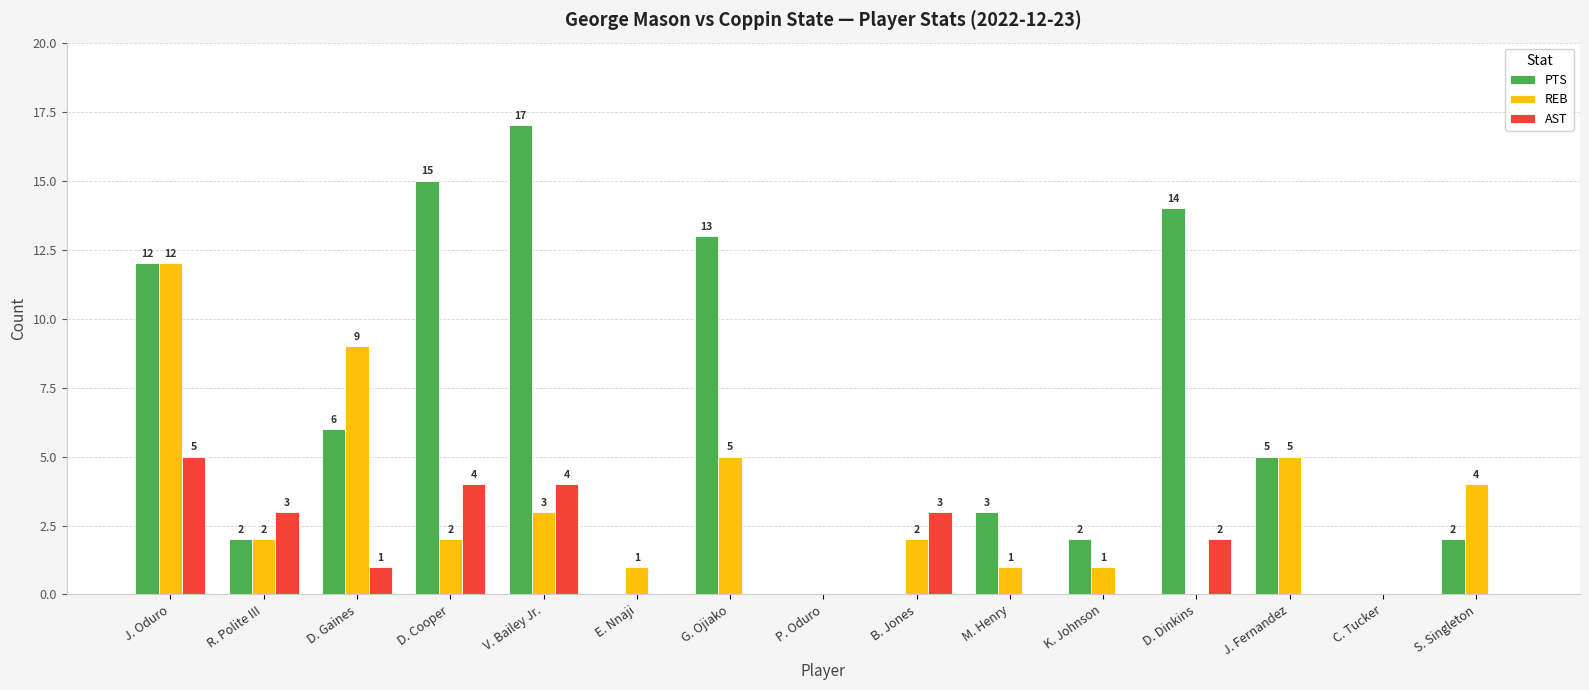

Which series has the widest spread of values?

PTS